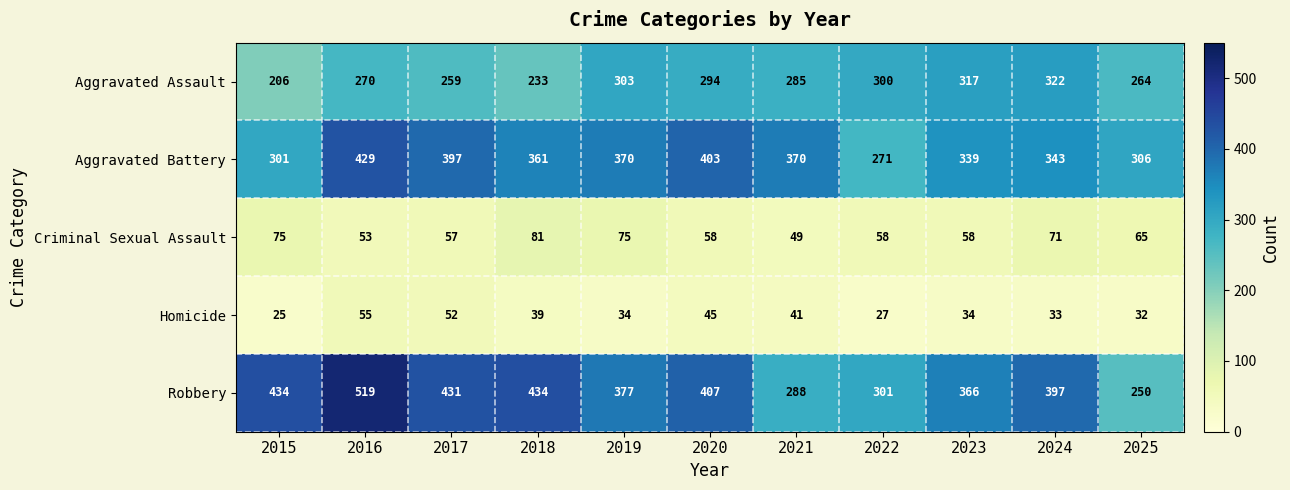

What is the spread (max minus min) of values at 2021?

329